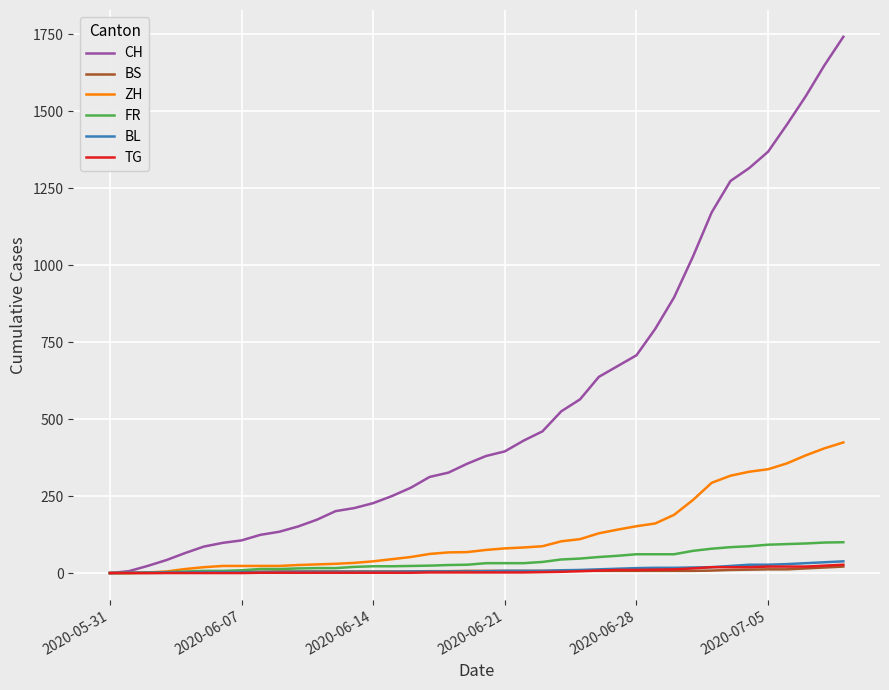

Which series has the largest total across all categories?

CH